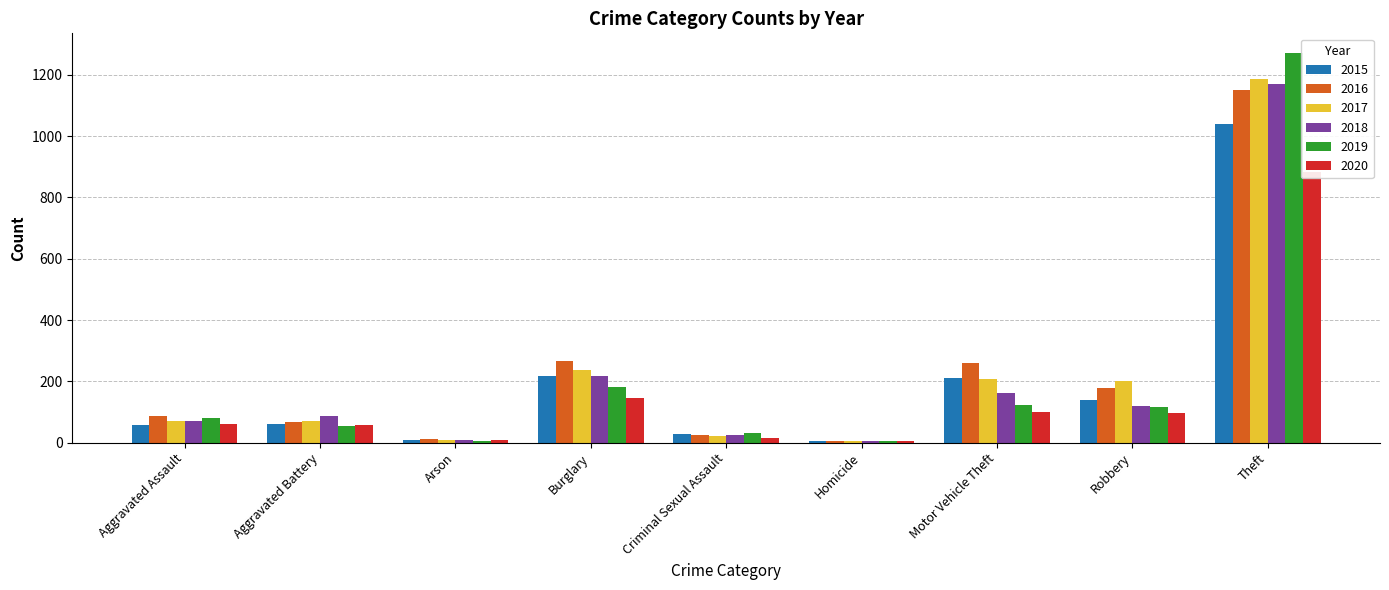

What is the spread (max minus min) of values at Criminal Sexual Assault?

15